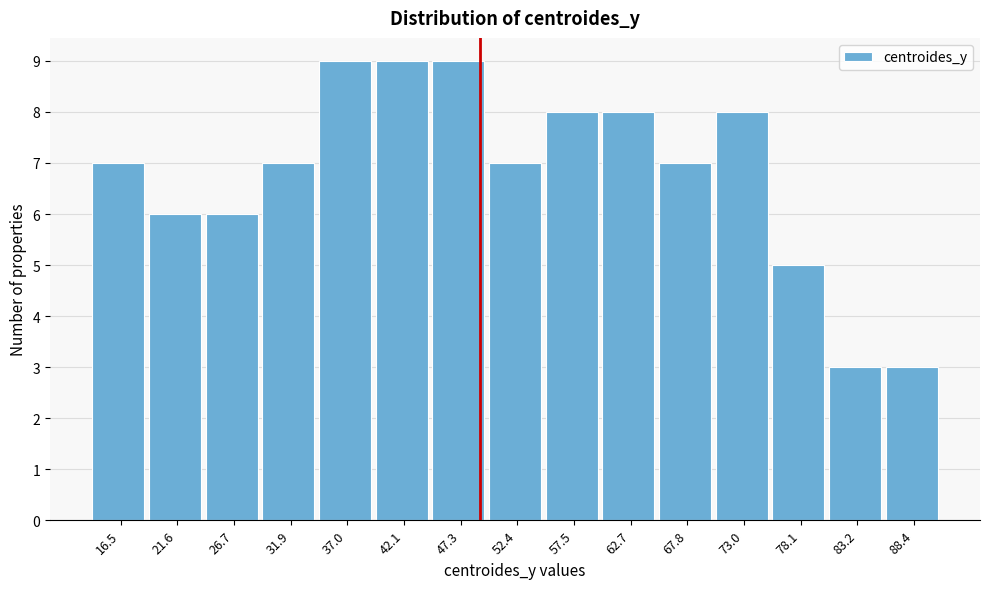

Reading left to right, what are all the values shown in this chart?

16.5=7	21.6=6	26.7=6	31.9=7	37.0=9	42.1=9	47.3=9	52.4=7	57.5=8	62.7=8	67.8=7	73.0=8	78.1=5	83.2=3	88.4=3